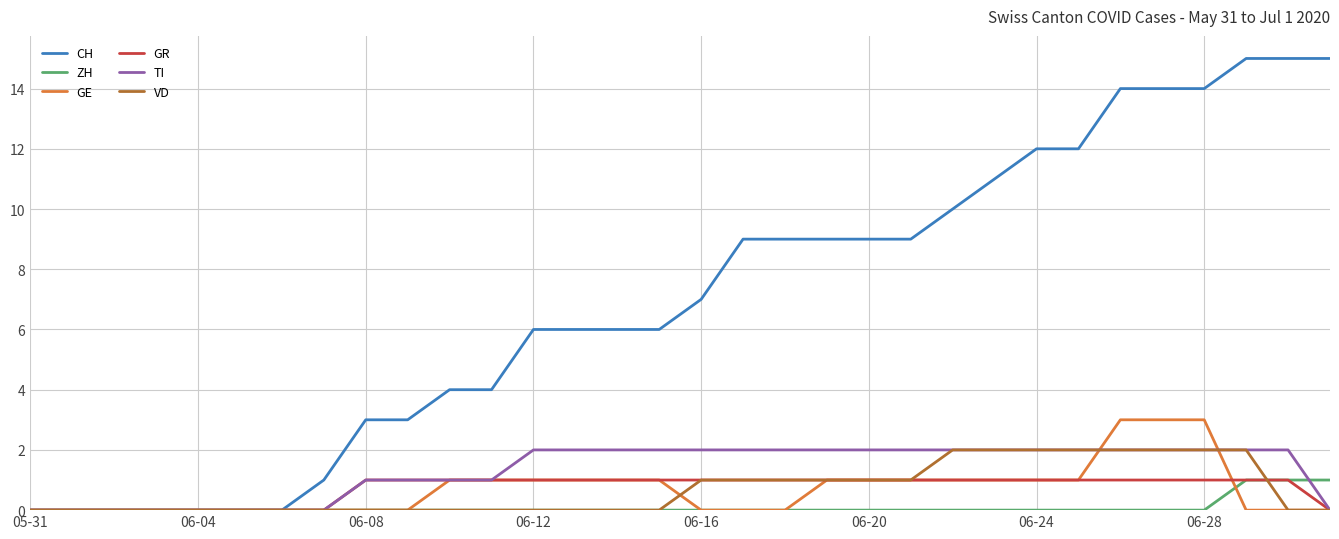

Which series has the largest total across all categories?

CH